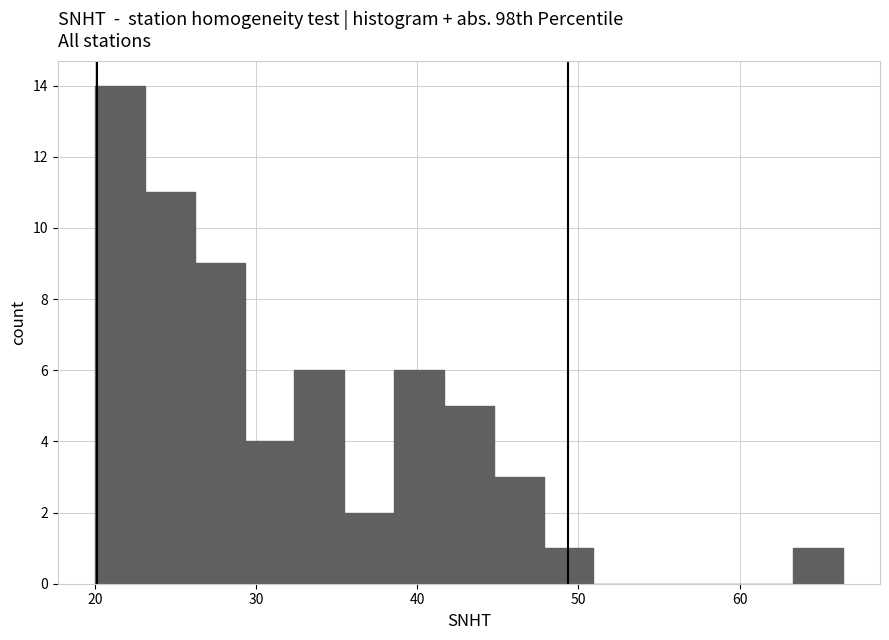

Read against the x-axis, roughly where is the centre of the tallest bar?

22